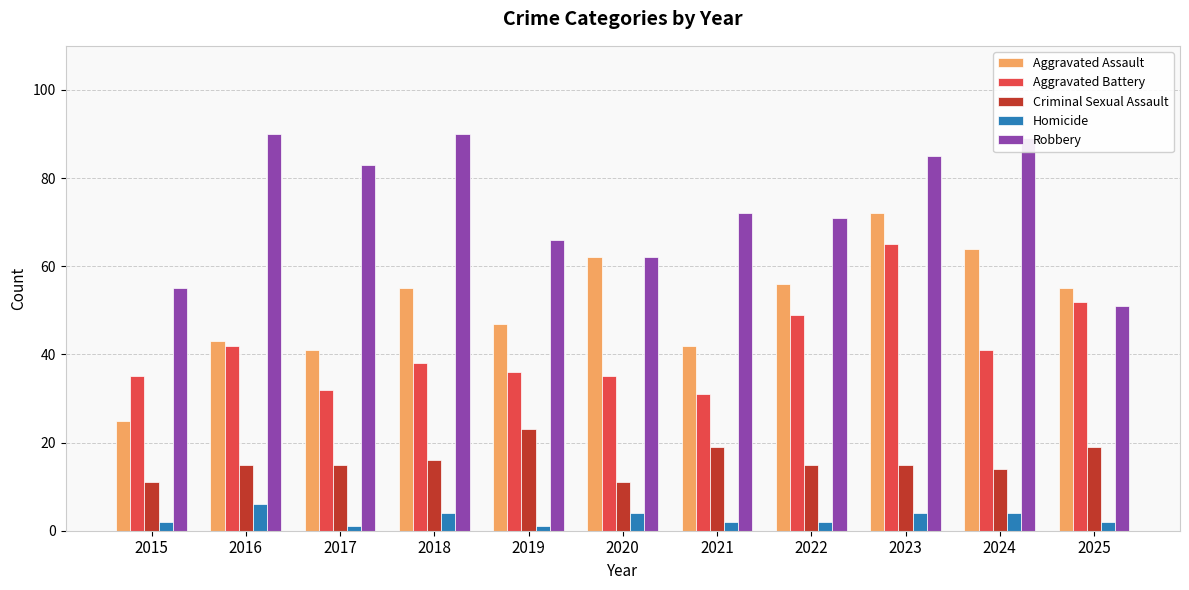

Where is Criminal Sexual Assault nearest to the value 17?

2018